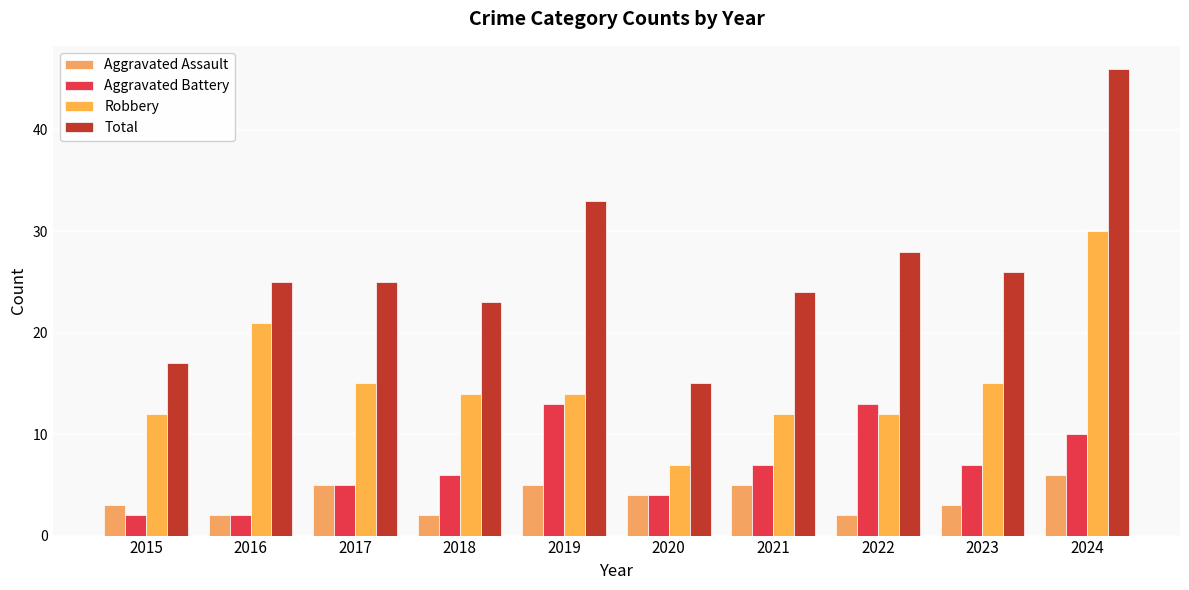

What is the total value across all series at 2021?

48